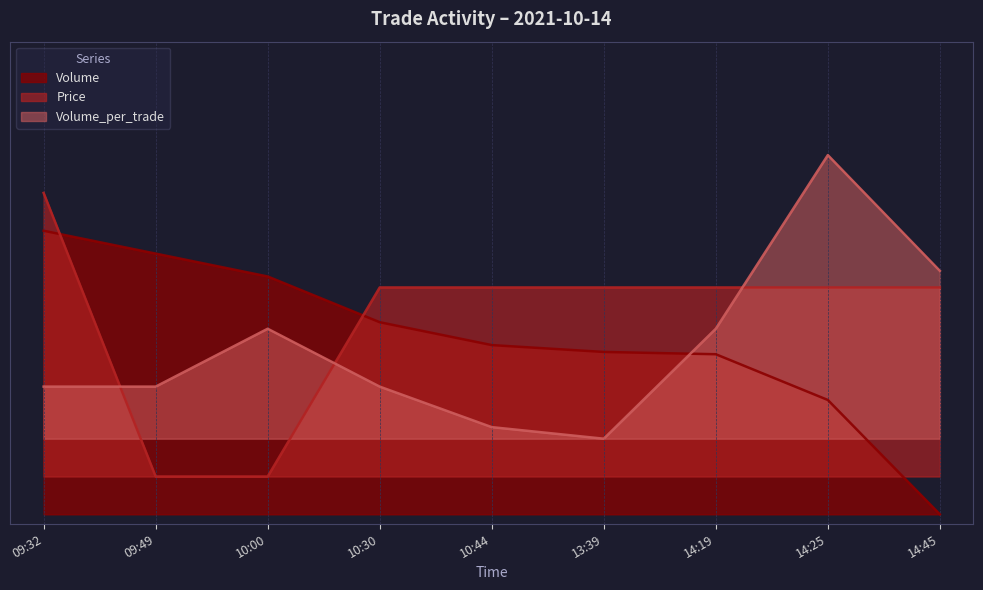

What are all the series names shown in the legend?

Volume, Price, Volume_per_trade